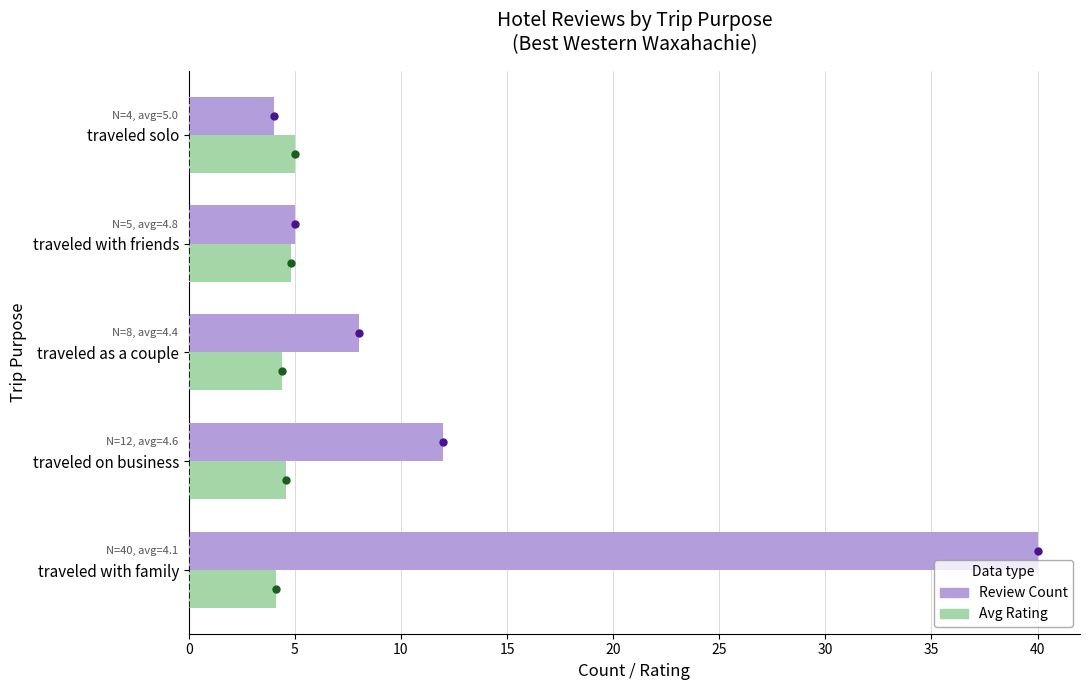

At which label is Review Count closest to 22?

traveled on business